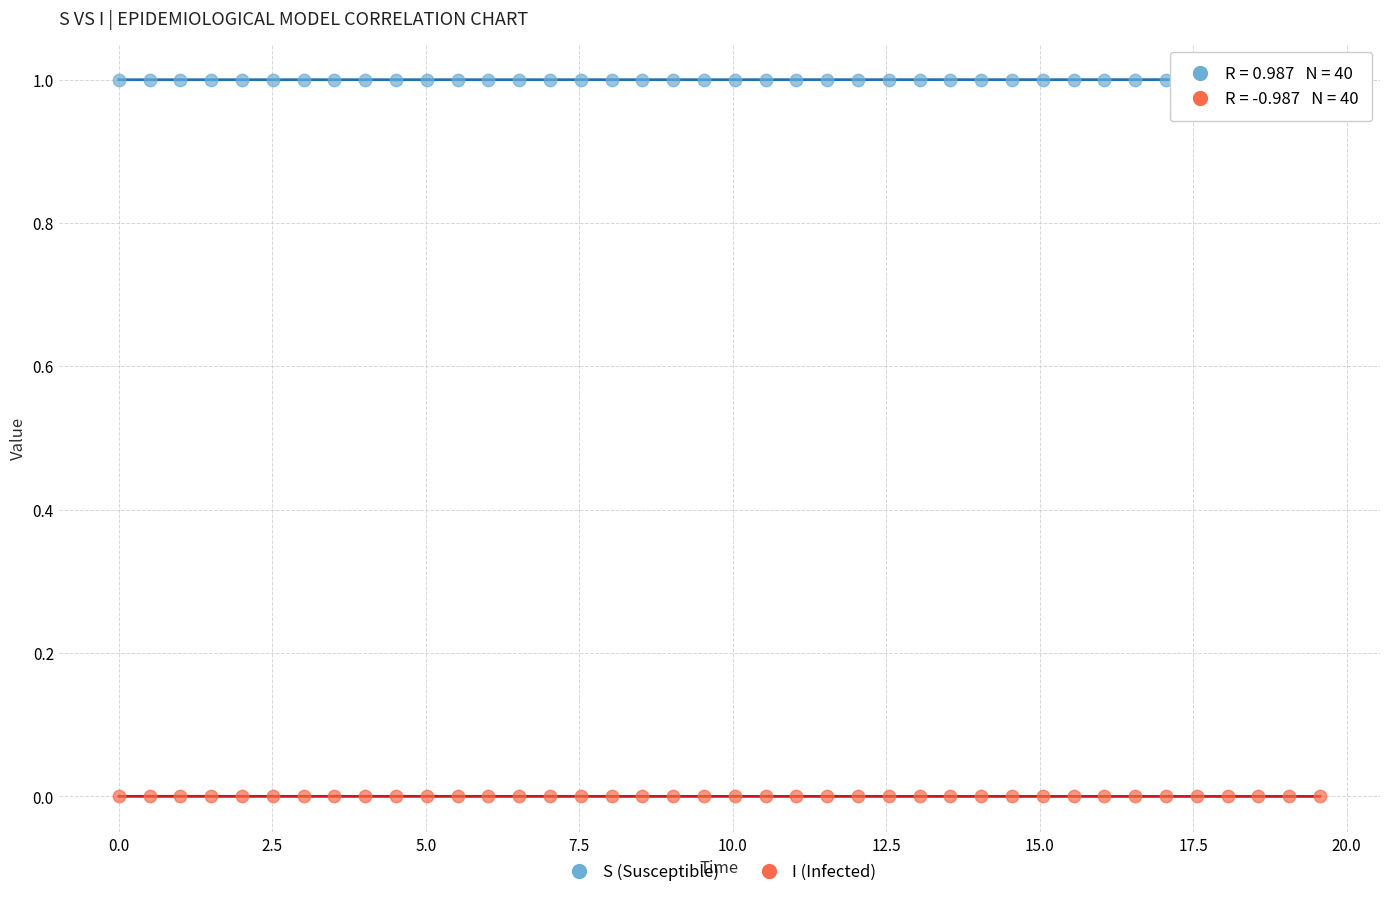

Across all data points, what is the range of X values (max minus min)?

19.6